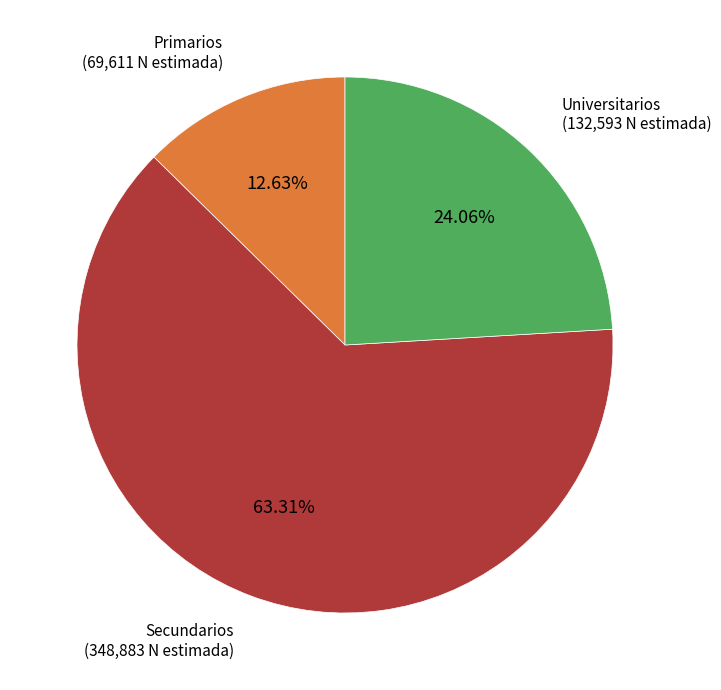

Which has a higher value, Primarios or Universitarios?

Universitarios